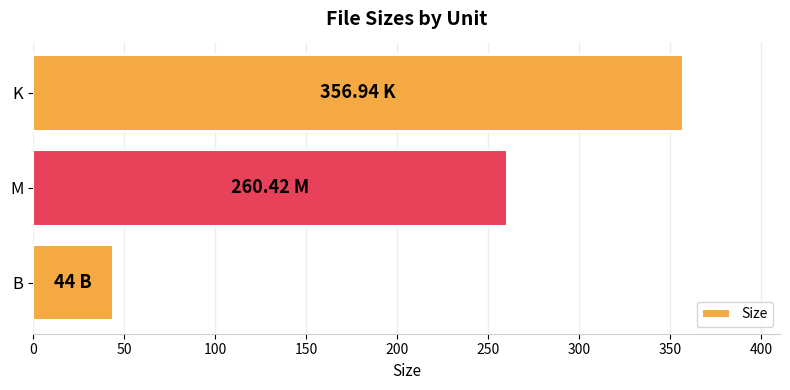

List the labels in order of value, largest first.

K, M, B